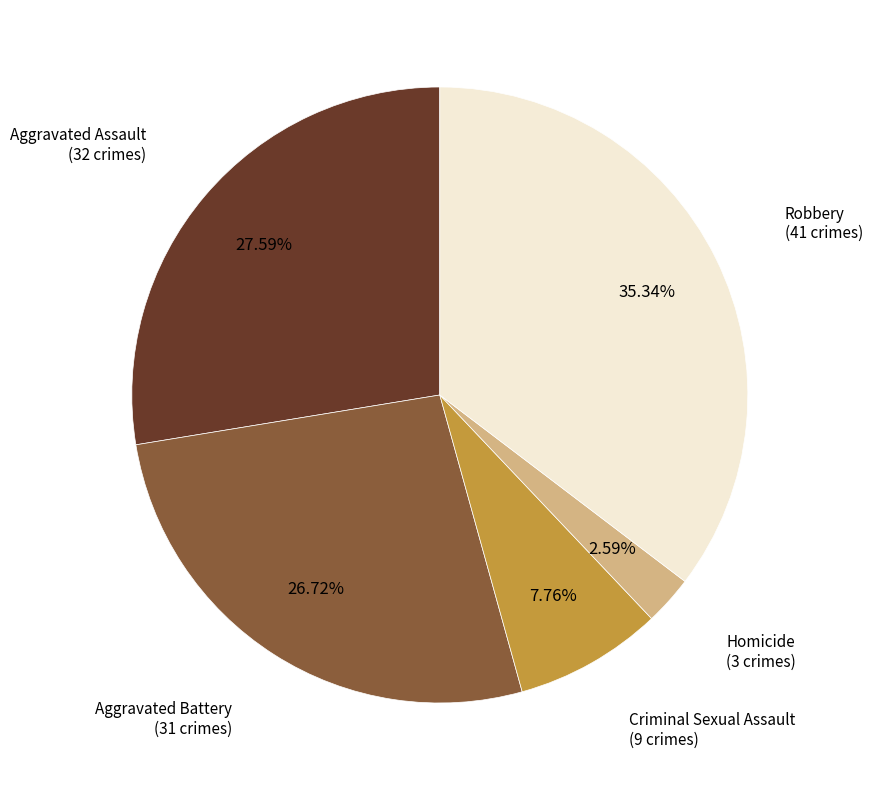

To the nearest percent, what portion does Aggravated Assault represent?

28%